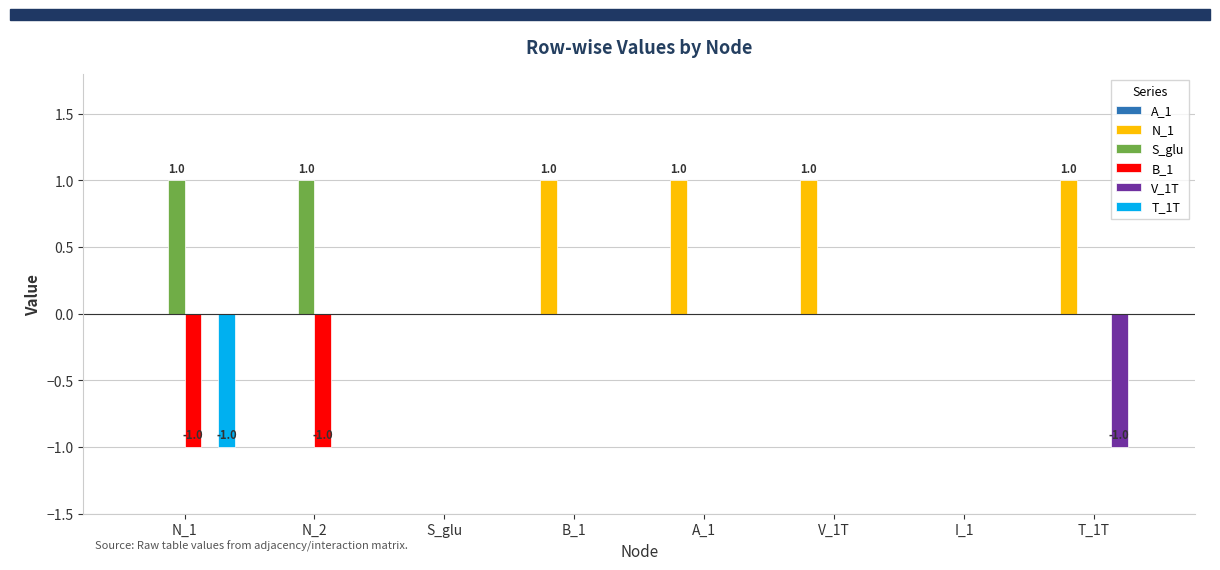

Which series has the largest total across all categories?

N_1